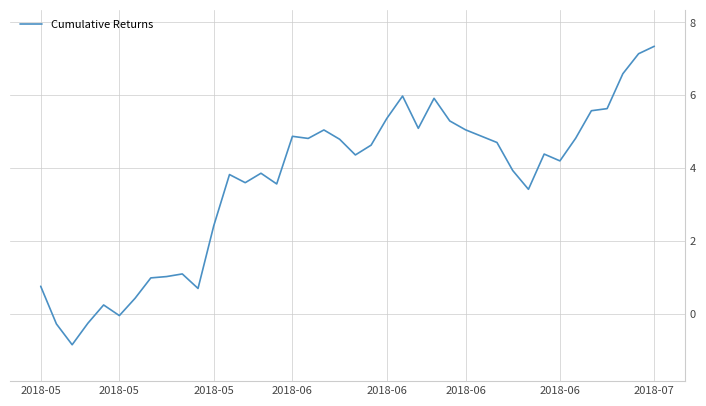

What is the maximum value shown in the chart?

7.3